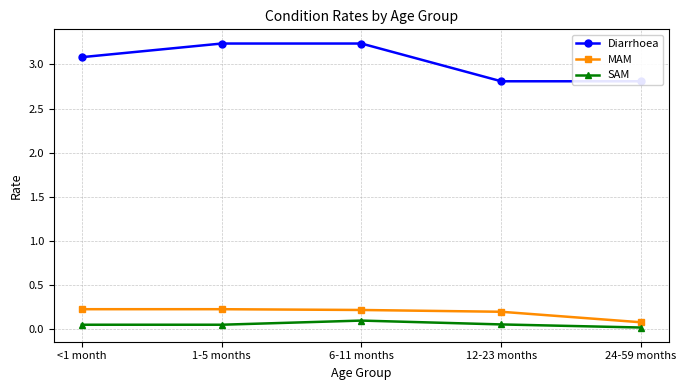

True or false: Diarrhoea and SAM intersect in this chart.

False